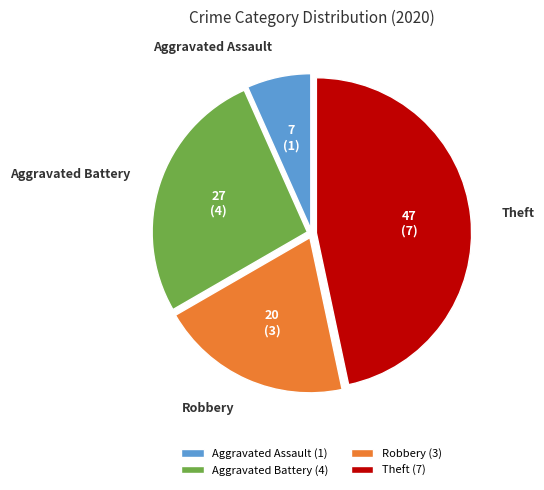

Do Aggravated Battery and Theft together represent more than half of the pie?

Yes